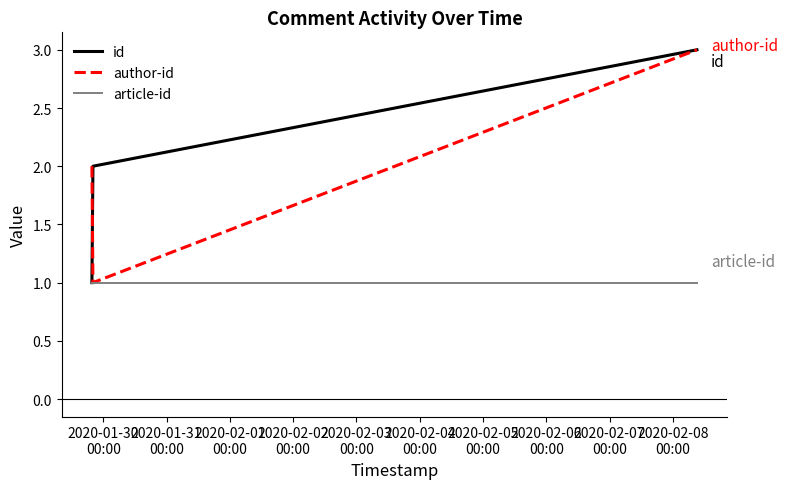

What is the maximum value shown in the chart?

3